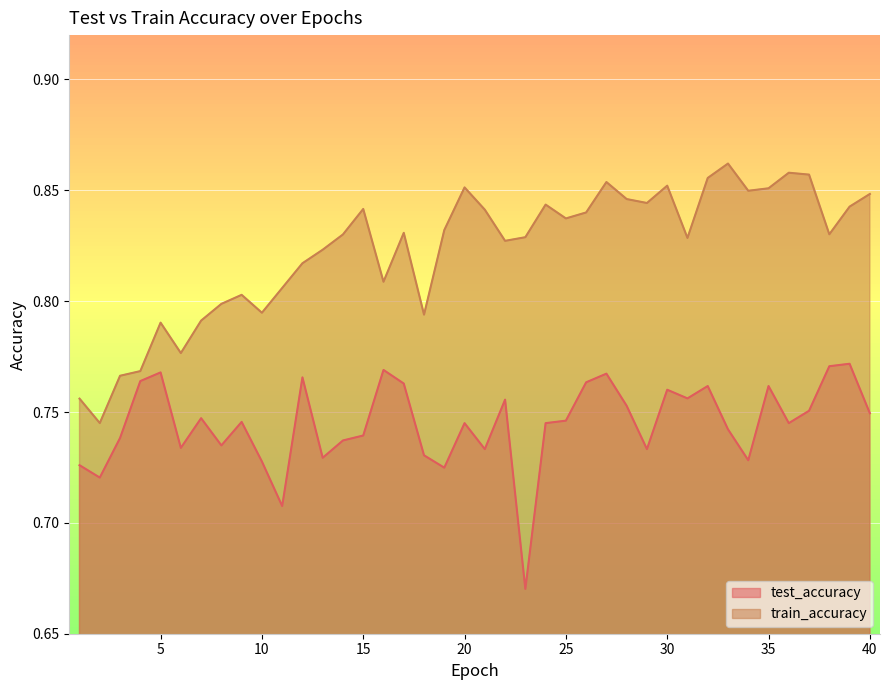

Reading right to left, what are all the values shown in this chart?

test_accuracy: 40=0.7	39=0.8	38=0.8	37=0.8	36=0.7	35=0.8	34=0.7	33=0.7	32=0.8	31=0.8	30=0.8	29=0.7	28=0.8	27=0.8	26=0.8	25=0.7	24=0.7	23=0.7	22=0.8	21=0.7	20=0.7	19=0.7	18=0.7	17=0.8	16=0.8	15=0.7	14=0.7	13=0.7	12=0.8	11=0.7	10=0.7	9=0.7	8=0.7	7=0.7	6=0.7	5=0.8	4=0.8	3=0.7	2=0.7	1=0.7
train_accuracy: 40=0.8	39=0.8	38=0.8	37=0.9	36=0.9	35=0.9	34=0.8	33=0.9	32=0.9	31=0.8	30=0.9	29=0.8	28=0.8	27=0.9	26=0.8	25=0.8	24=0.8	23=0.8	22=0.8	21=0.8	20=0.9	19=0.8	18=0.8	17=0.8	16=0.8	15=0.8	14=0.8	13=0.8	12=0.8	11=0.8	10=0.8	9=0.8	8=0.8	7=0.8	6=0.8	5=0.8	4=0.8	3=0.8	2=0.7	1=0.8